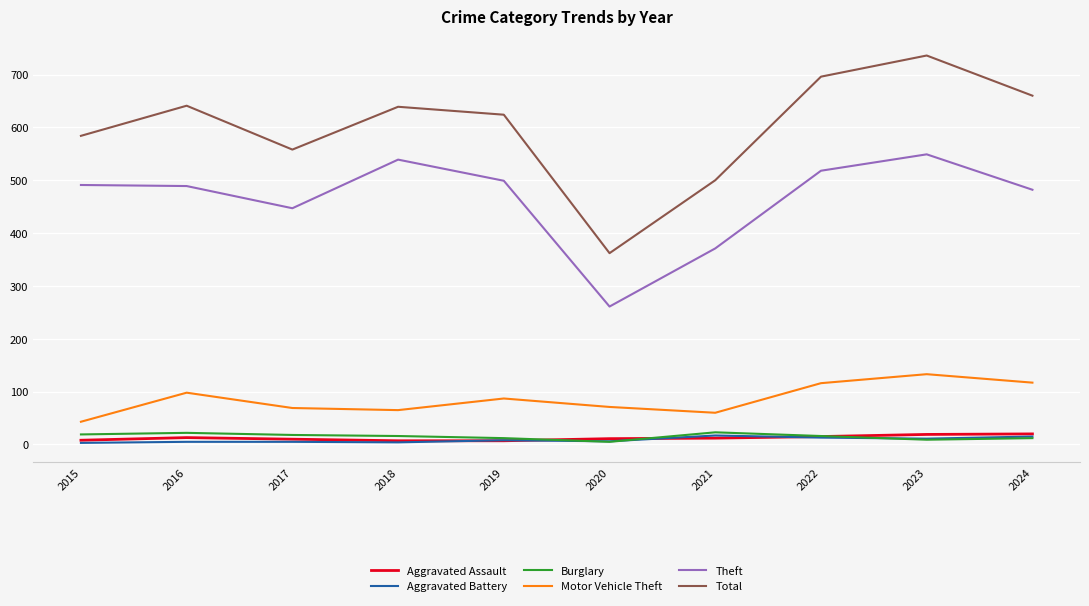

Is the value of Total at 2023 greater than the value of Aggravated Assault at 2018?

Yes